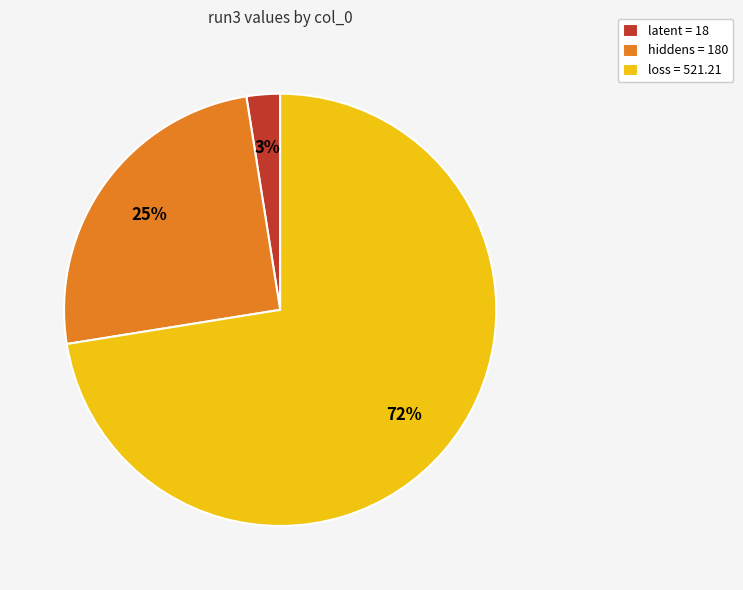

Do latent = 18 and loss = 521.21 together represent more than half of the pie?

Yes